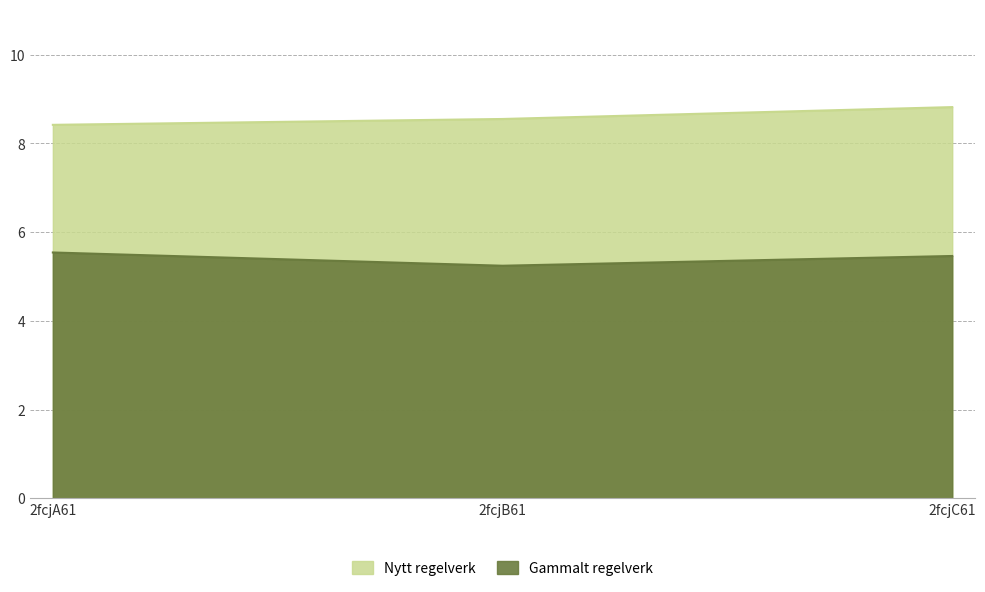

Count the number of data series in this chart.

2